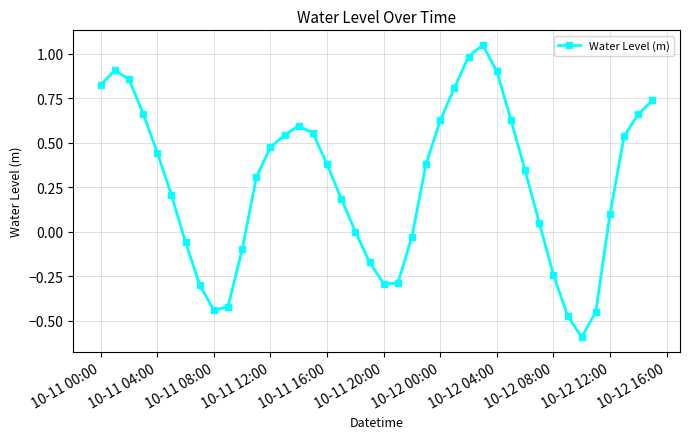

How many distinct data groups are displayed?

1